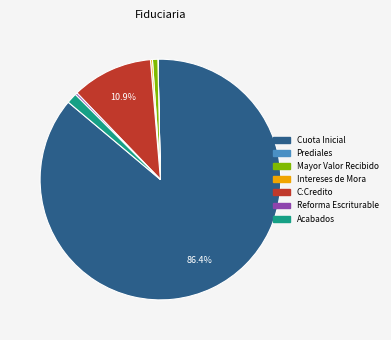

Does C:Credito represent more than half of the total?

No